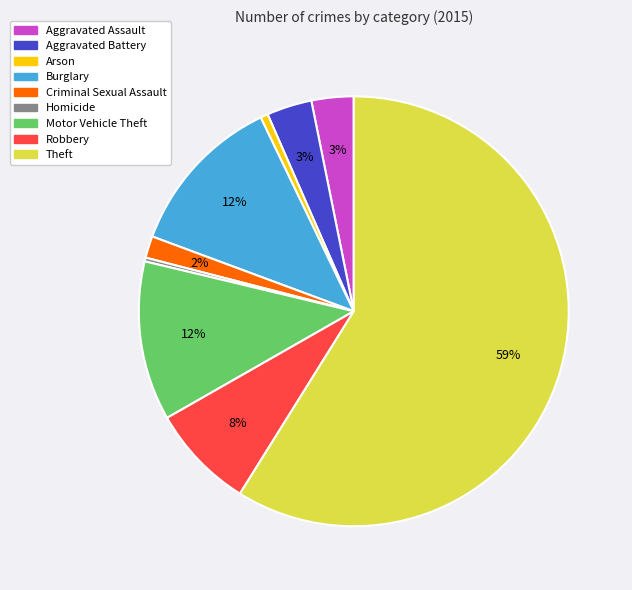

Which slice is the largest?

Theft